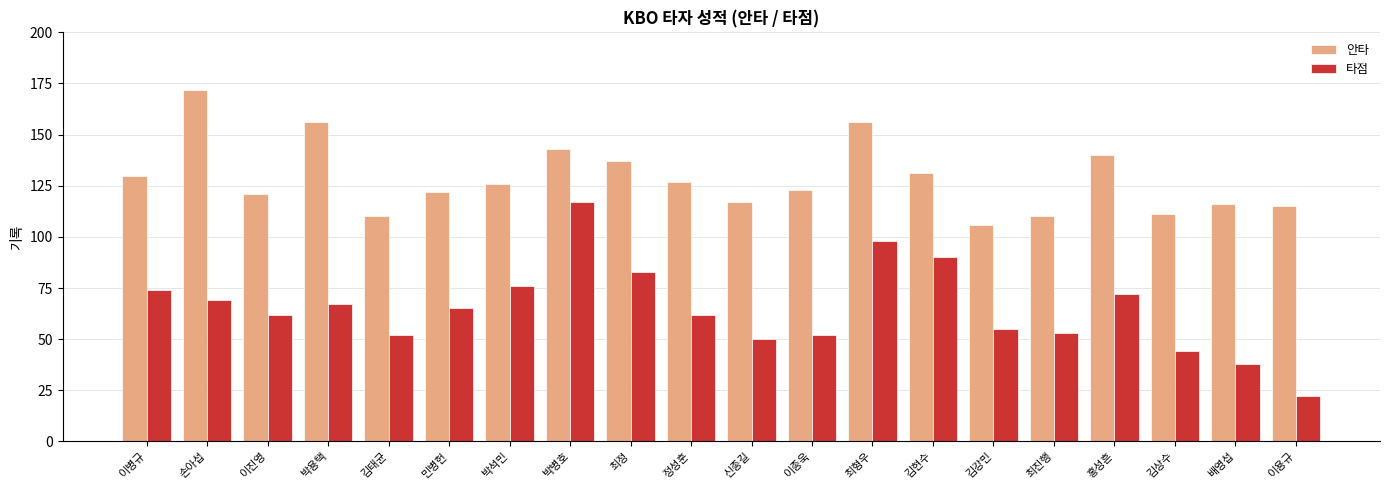

Are the bars grouped side by side (vs. stacked)?

Yes